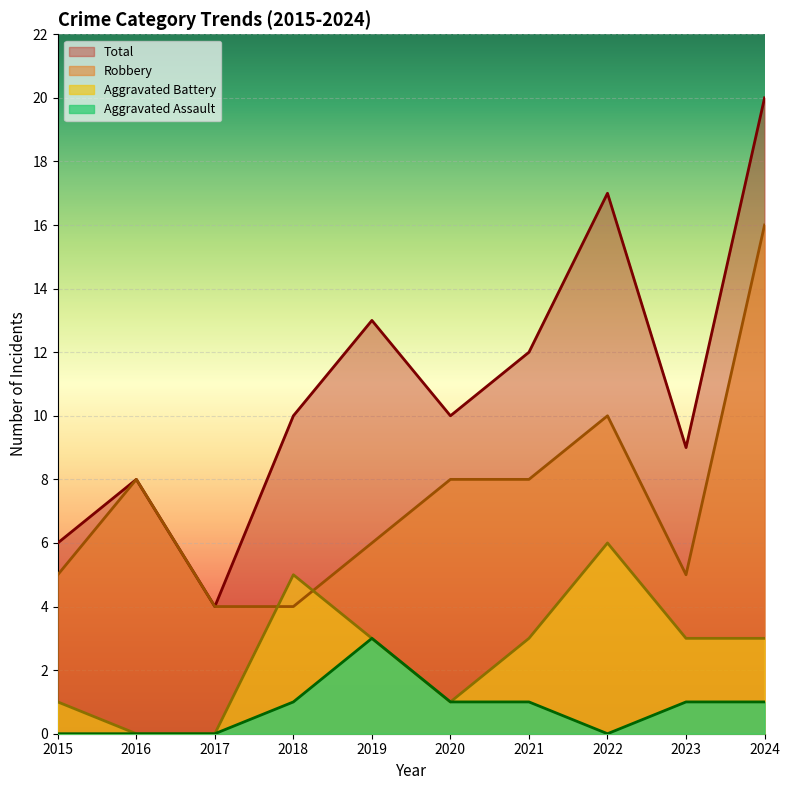

What is the sum of the Aggravated Assault values at 2021 and 2024?

2